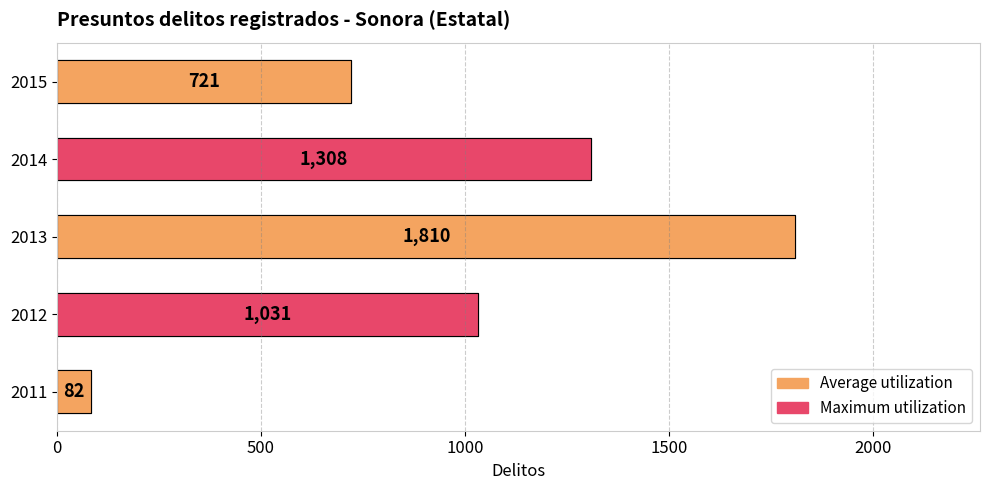

What is the sum of all 2014 values?

1308